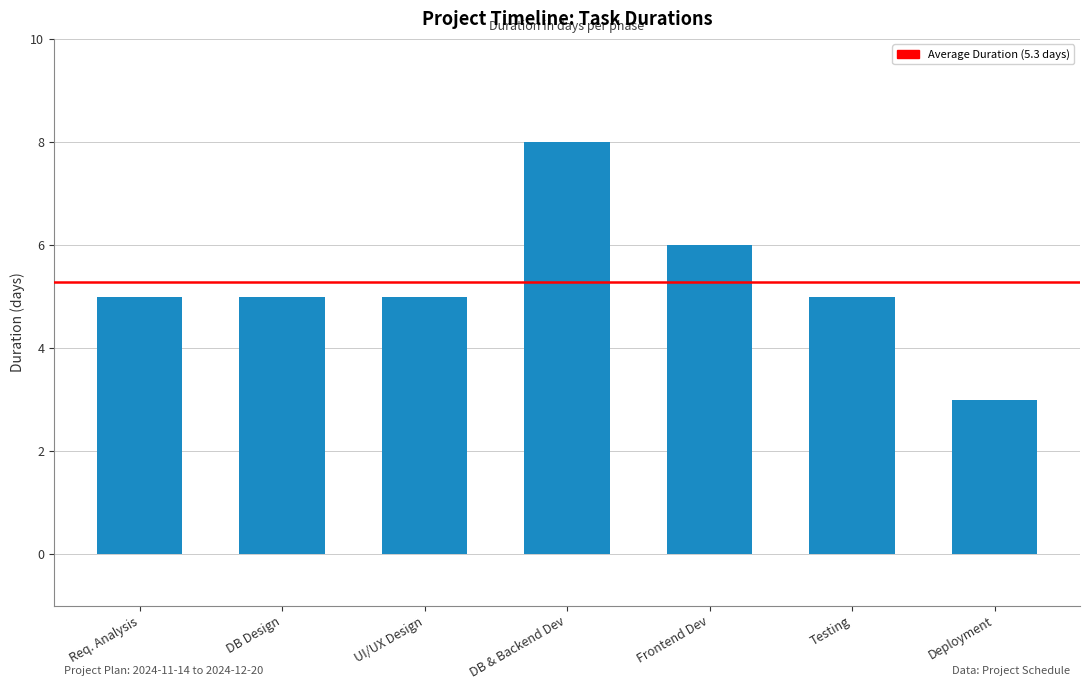

What is the approximate value at Frontend Dev?

6